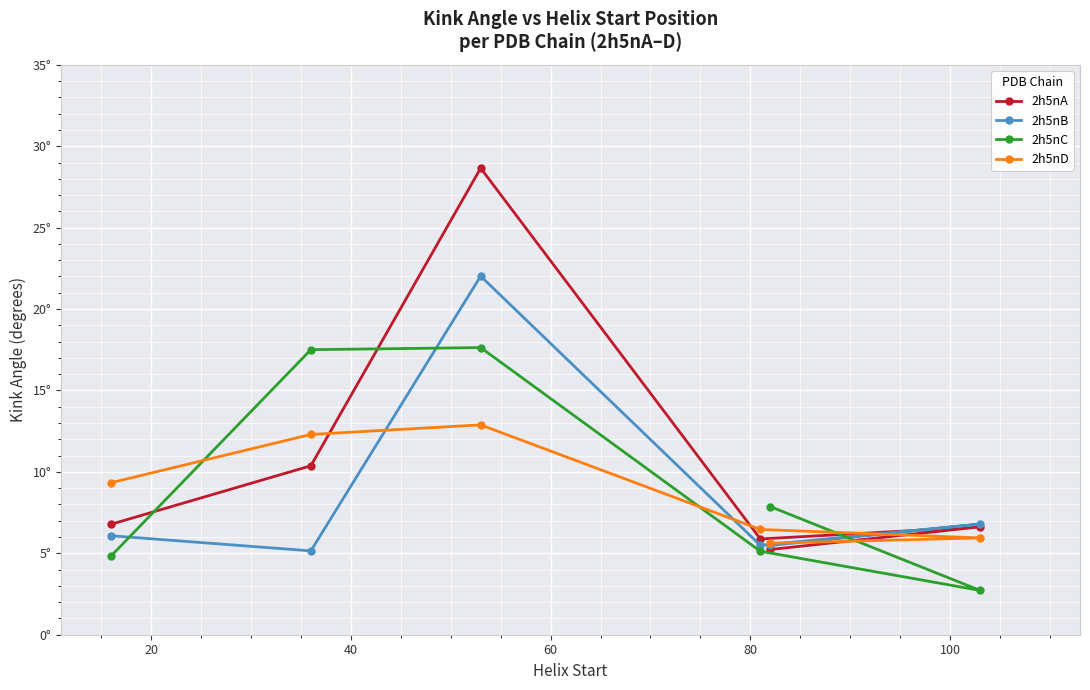

How many data points in 2h5nC are less than 7?

3